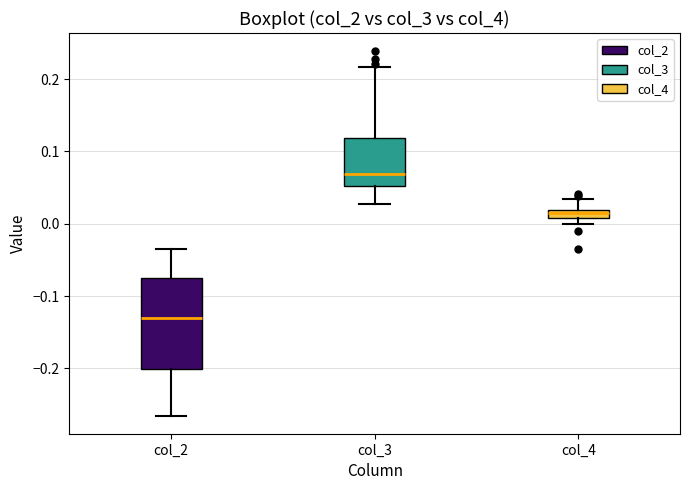

Which box has the lowest median line?

col_2